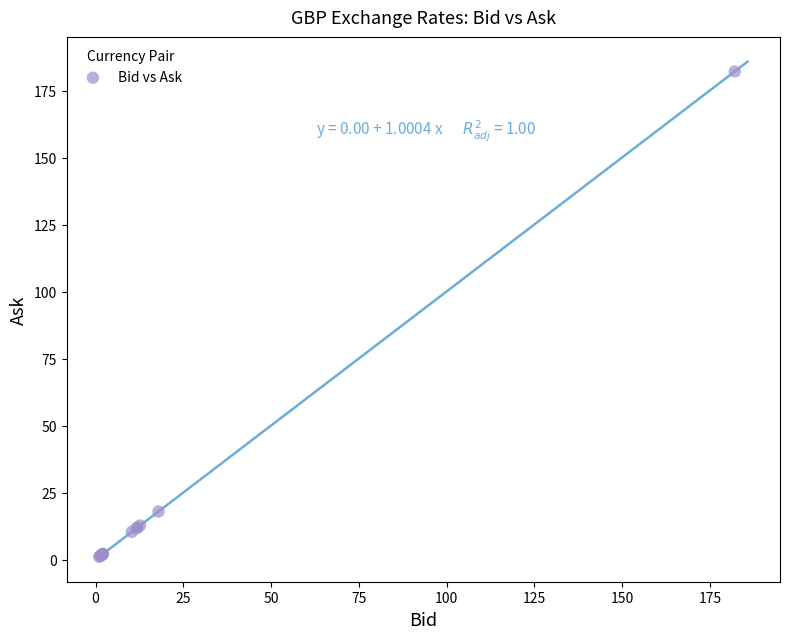

What Y value in the scatter plot is closest to 91?

17.9